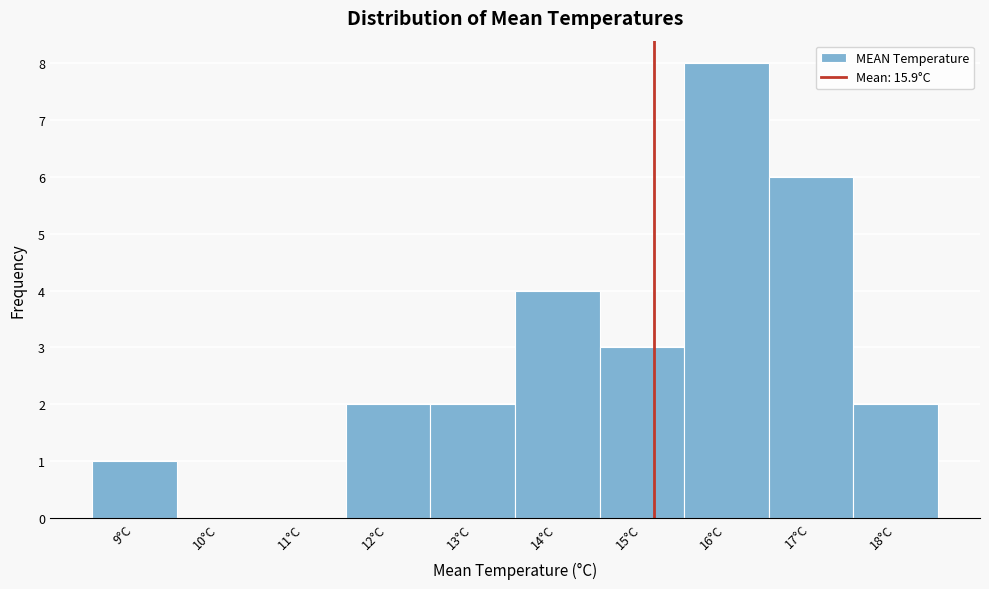

Reading left to right, transcribe all the data shown in this chart.

9°C=1	10°C=0	11°C=0	12°C=2	13°C=2	14°C=4	15°C=3	16°C=8	17°C=6	18°C=2